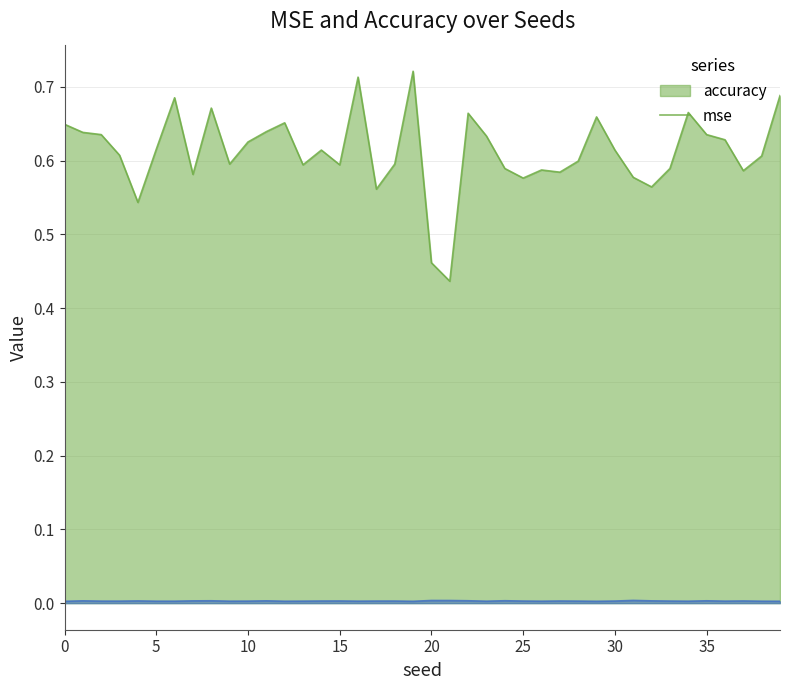

Which series has the largest total across all categories?

accuracy